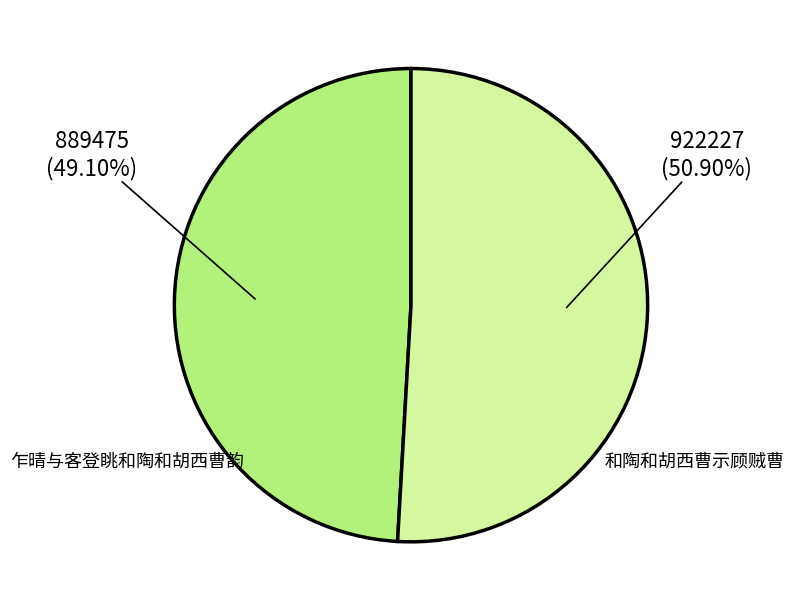

To the nearest percent, what is the combined percentage of 乍晴与客登眺和陶和胡西曹韵 and 和陶和胡西曹示顾贼曹?

100%